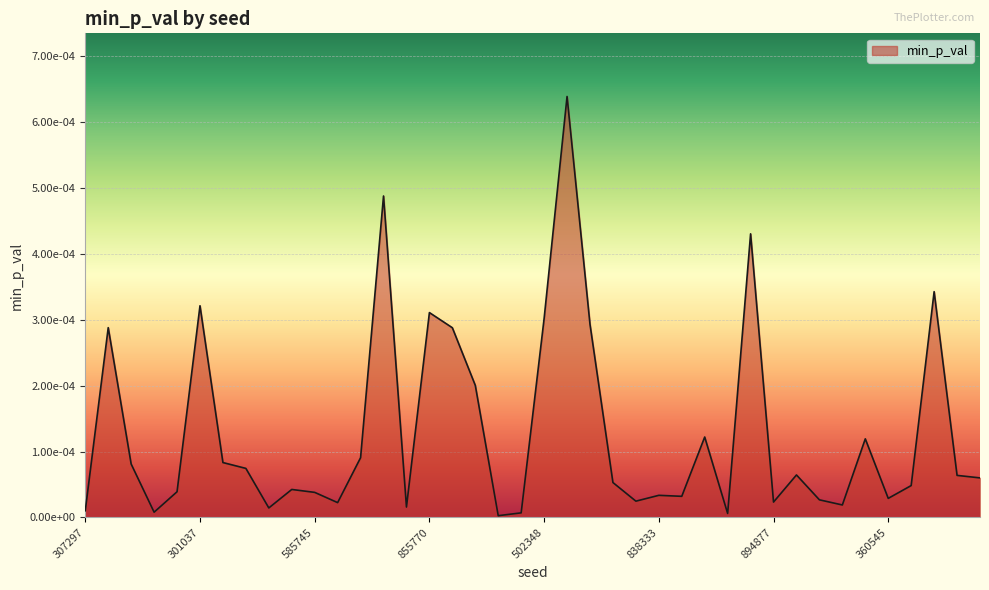

Does the chart have visible grid lines?

Yes